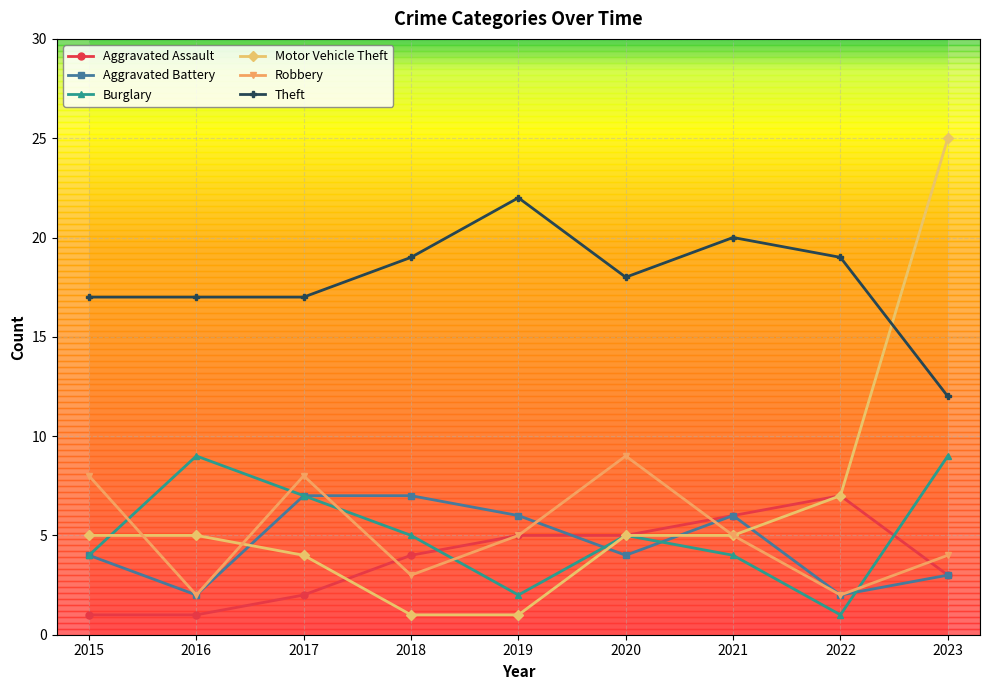

The Motor Vehicle Theft series shows 1 at 2019. True or false?

True